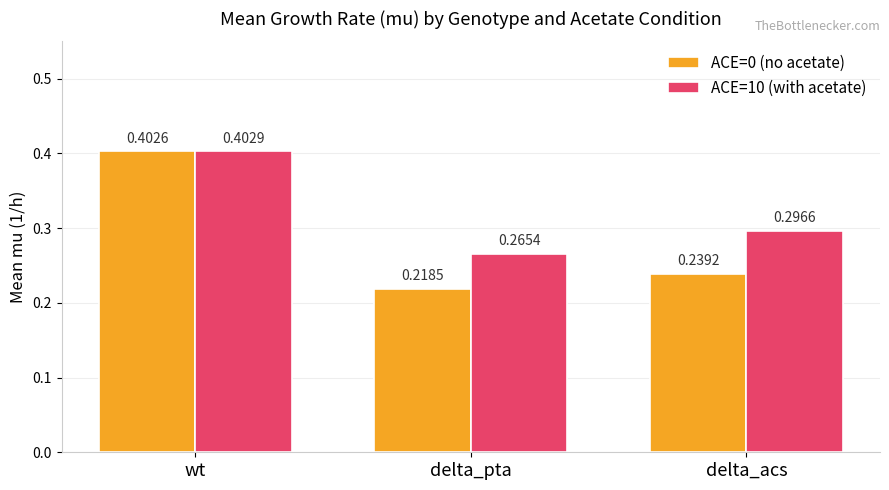

At which label is ACE=10 (with acetate) closest to 0?

delta_pta